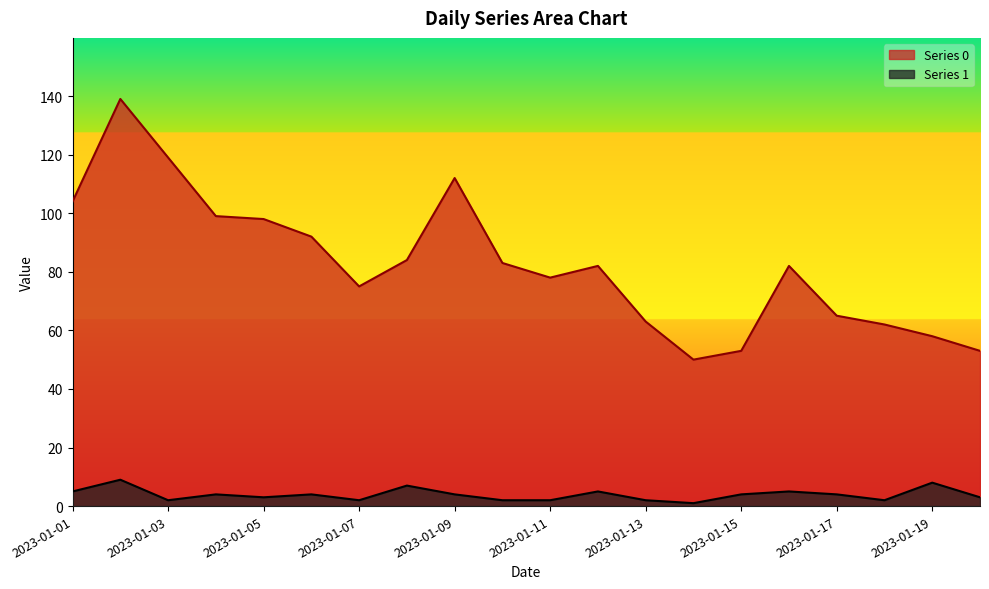

Does the chart display data point markers on the line(s)?

No